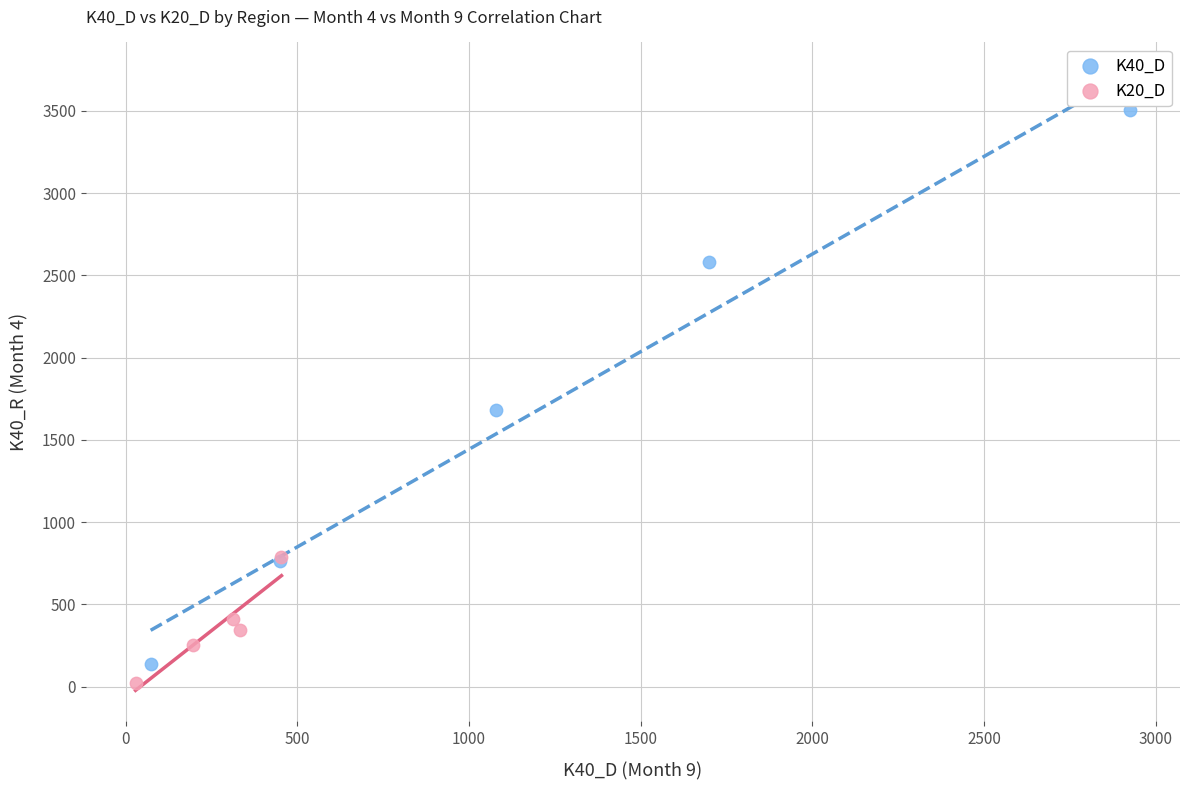

Which series contains the highest Y value?

K40_D